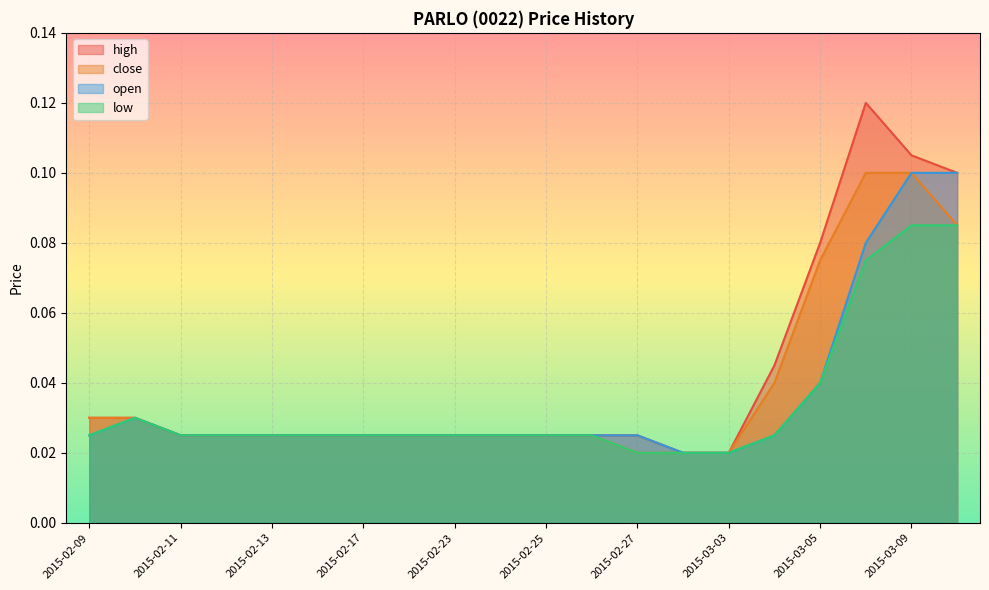

Where is high nearest to the value 0?

2015-03-02